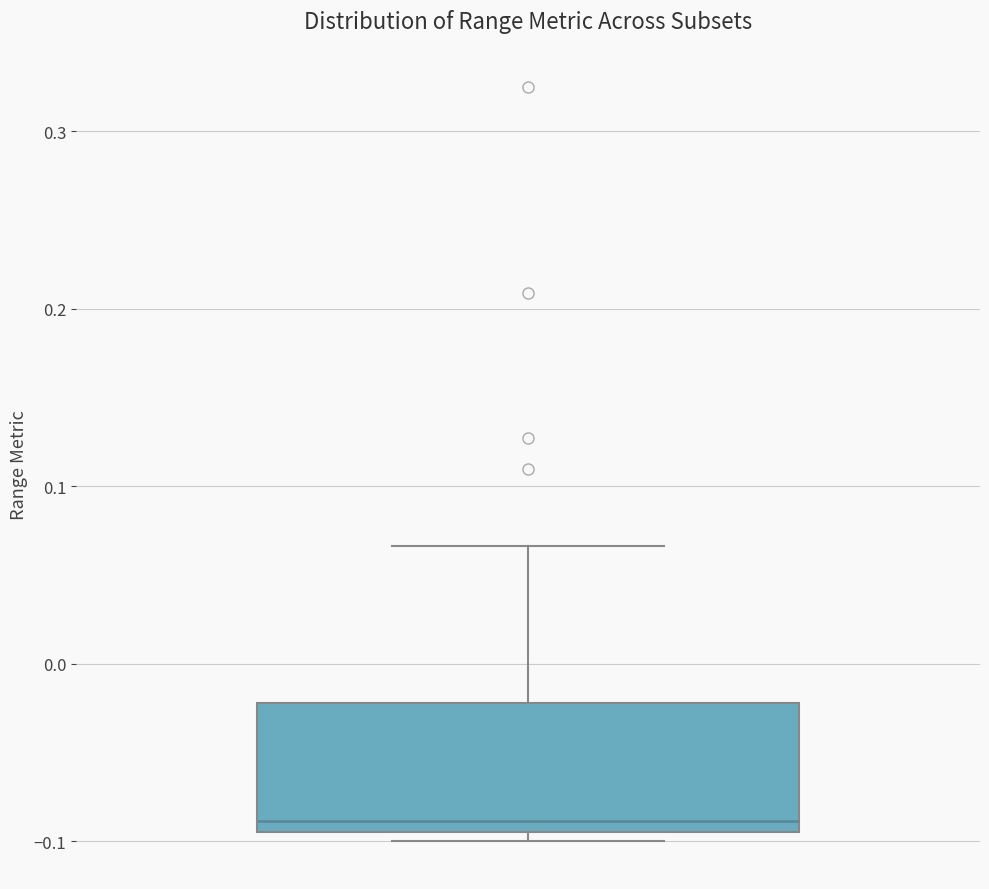

Transcribe this box plot: give where the median line is, the range the box spans, and where the two whiskers end, as read against the y-axis. The values are not printed on the chart, so give them approximately, as read against the axis.

median -0.09, box -0.10 to -0.02, whiskers -0.10 (just below the box's lower edge) to 0.07